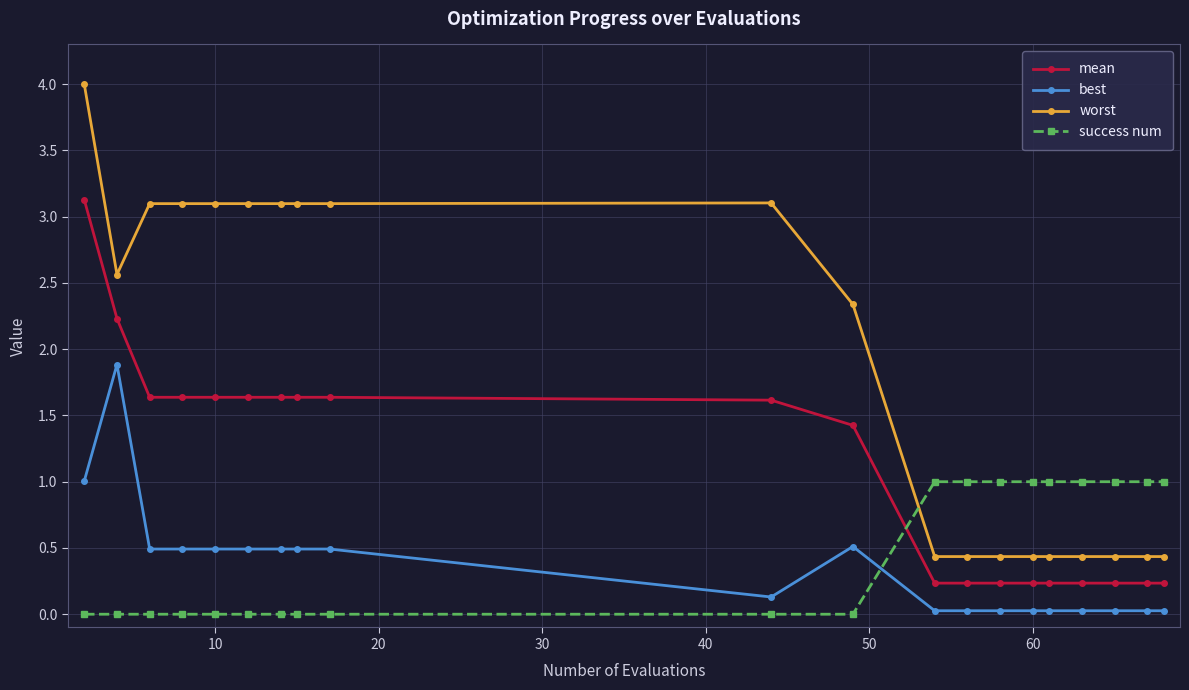

True or false: best and mean intersect in this chart.

False